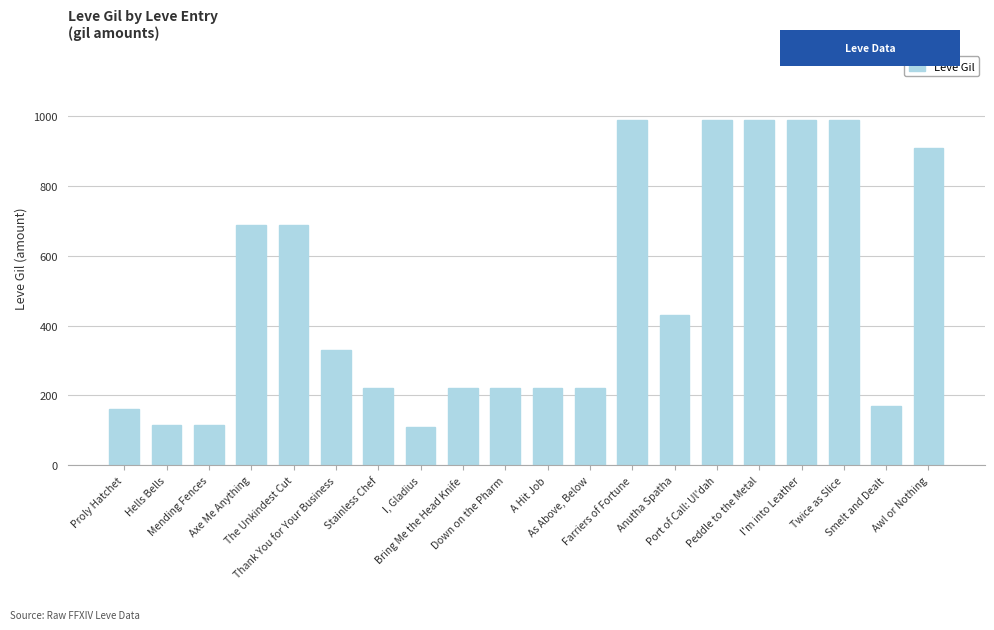

What is the value of the 15th bar from the left?

990